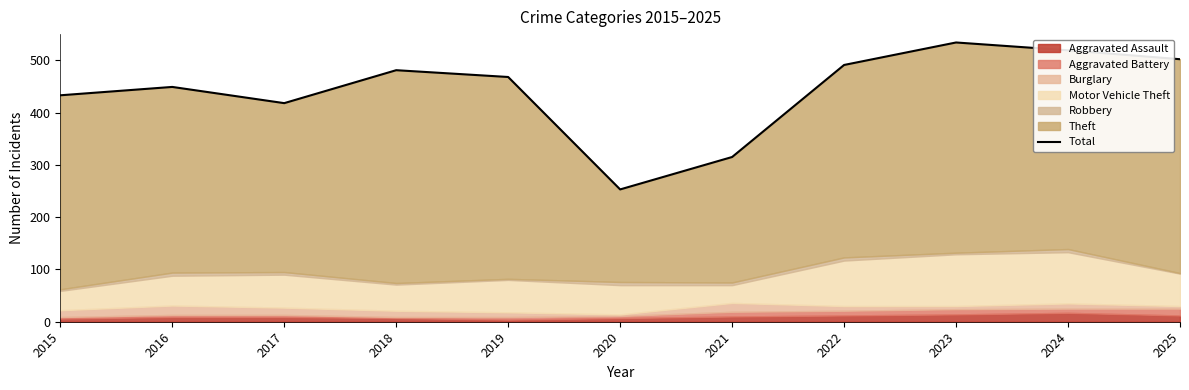

At which category does the data reach its first local peak?

2016